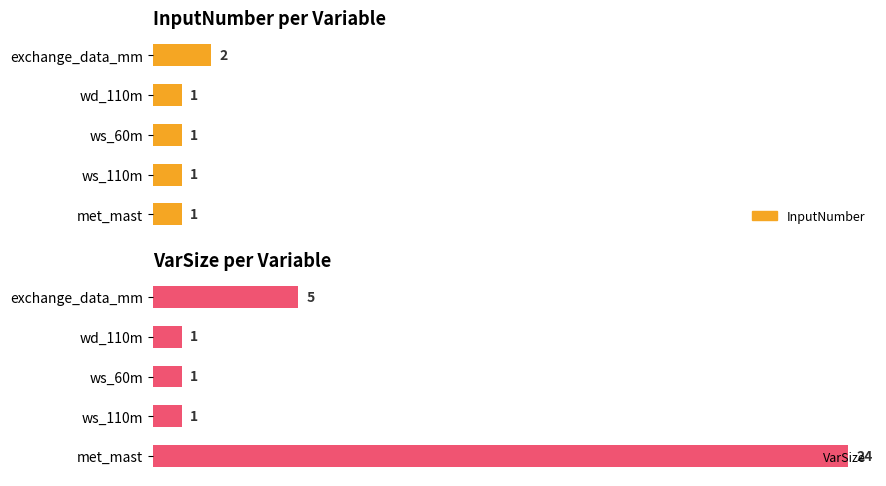

True or false: InputNumber has a value of 1 at met_mast.

True